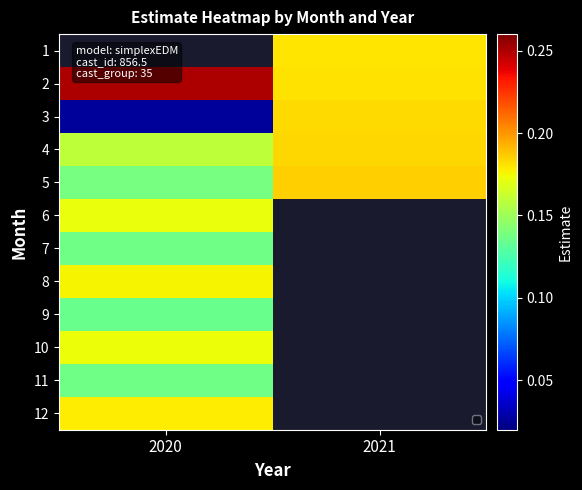

What is the highest value of the 5 series?

0.2